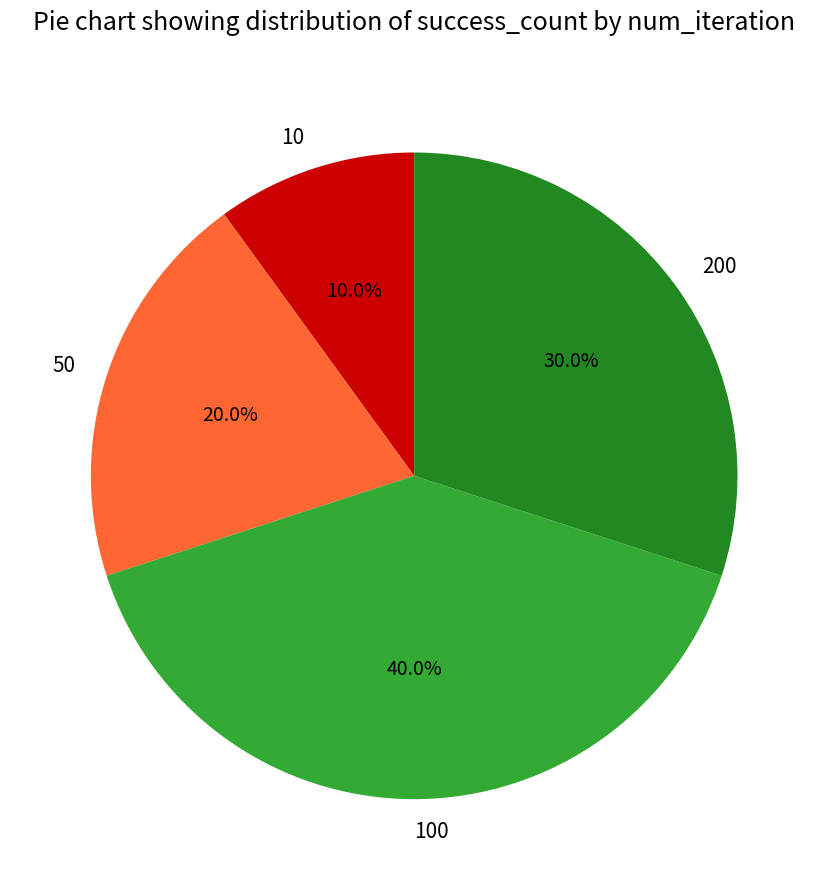

How many slices are in this pie chart?

4